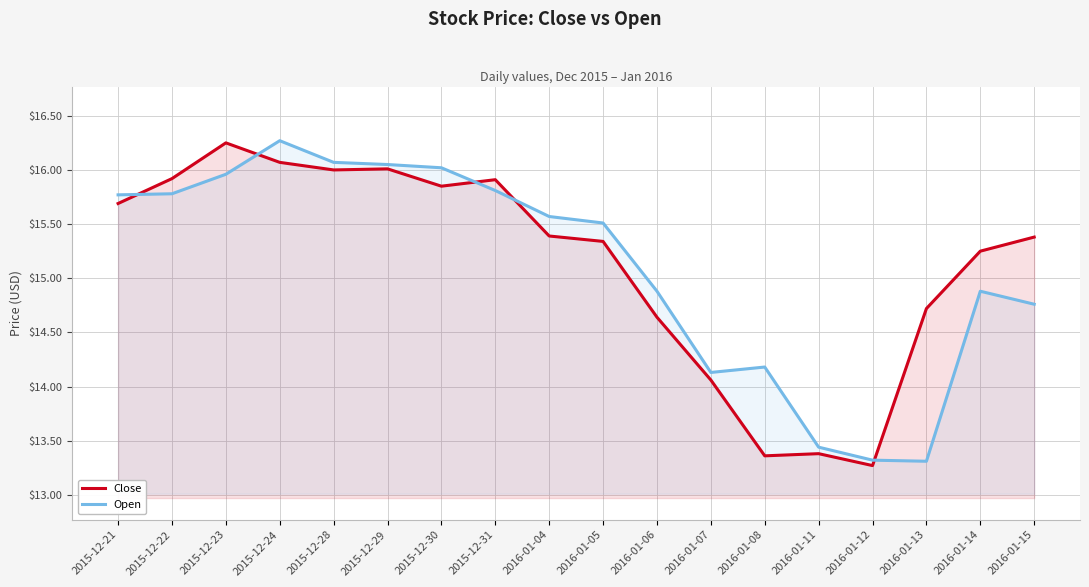

What is the maximum value for Open?

16.3